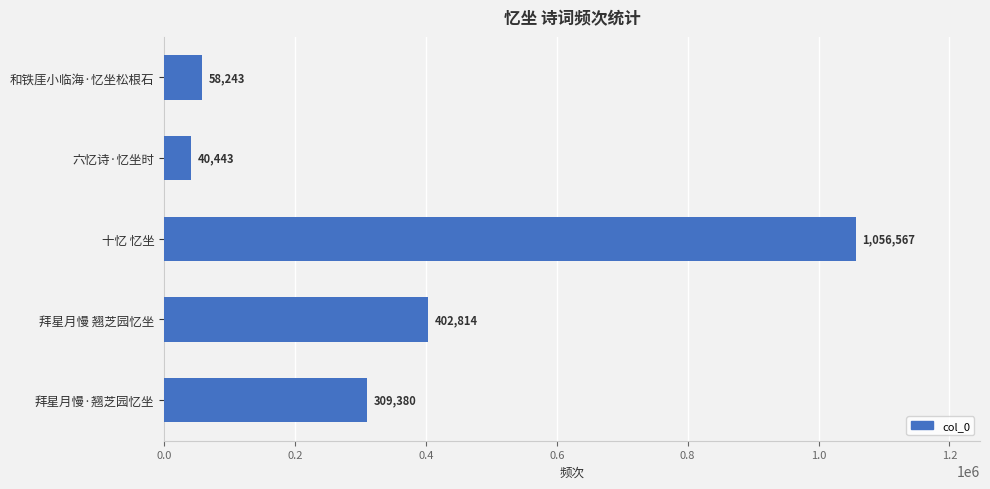

True or false: the data shows 402814 at 拜星月慢 翘芝园忆坐.

True